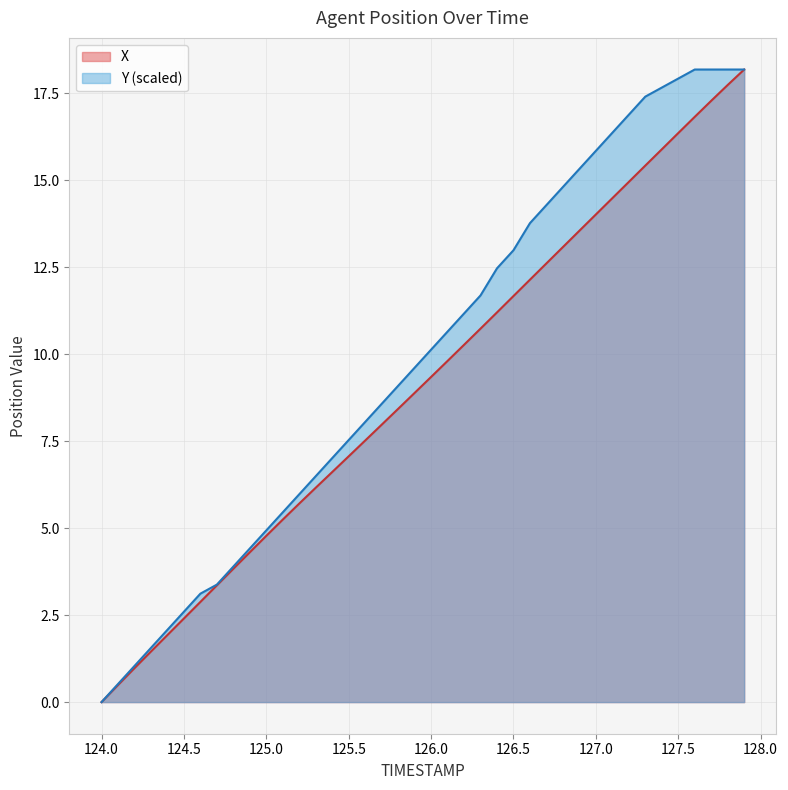

True or false: X and Y cross at least once.

False